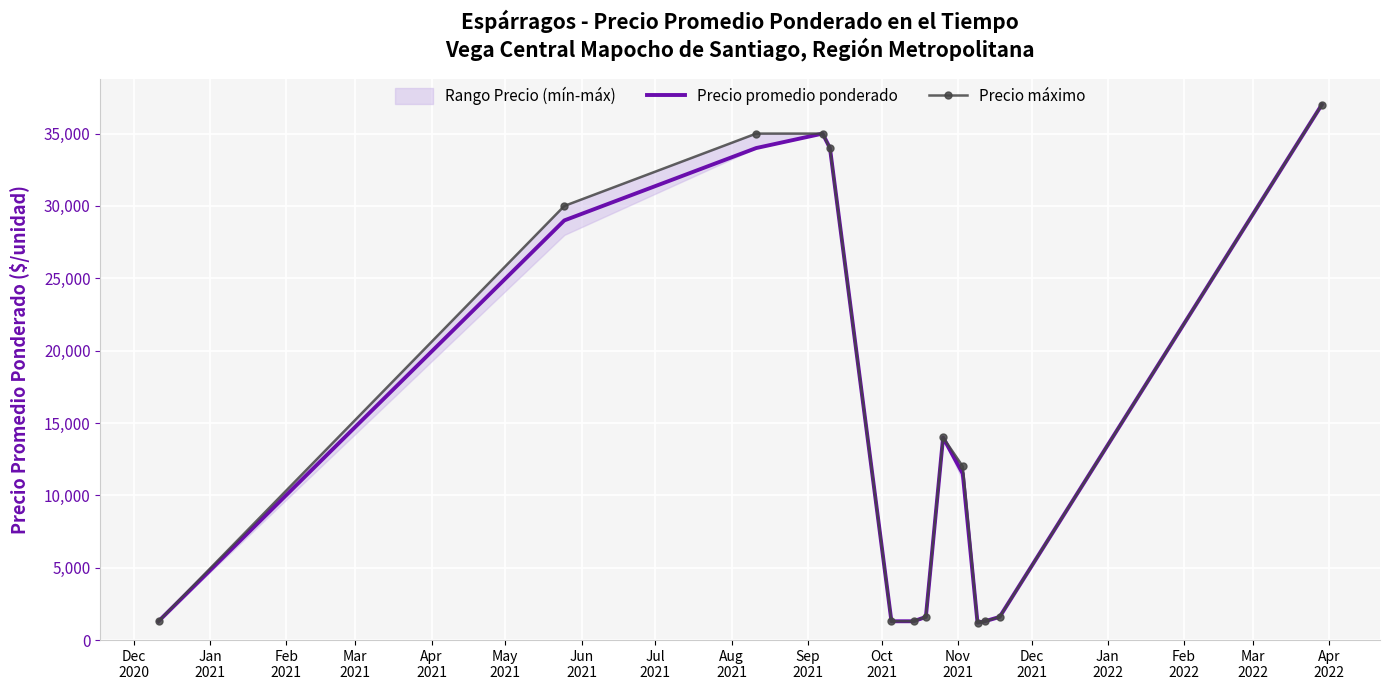

What is the maximum value for Precio promedio ponderado?

37000